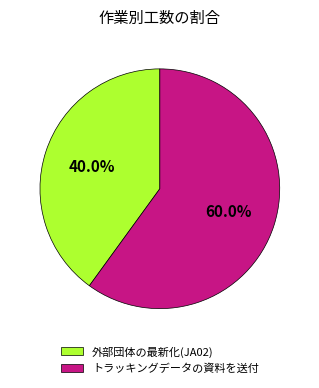

The 外部団体の最新化(JA02) slice represents 40% of the pie. True or false?

True